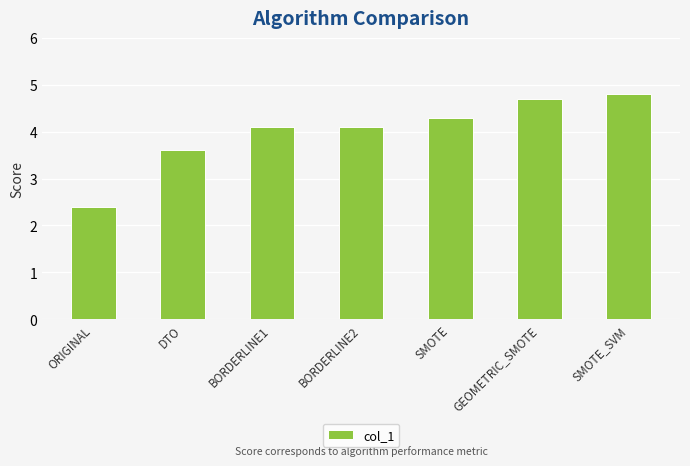

What is the difference between the maximum and minimum values?

2.4